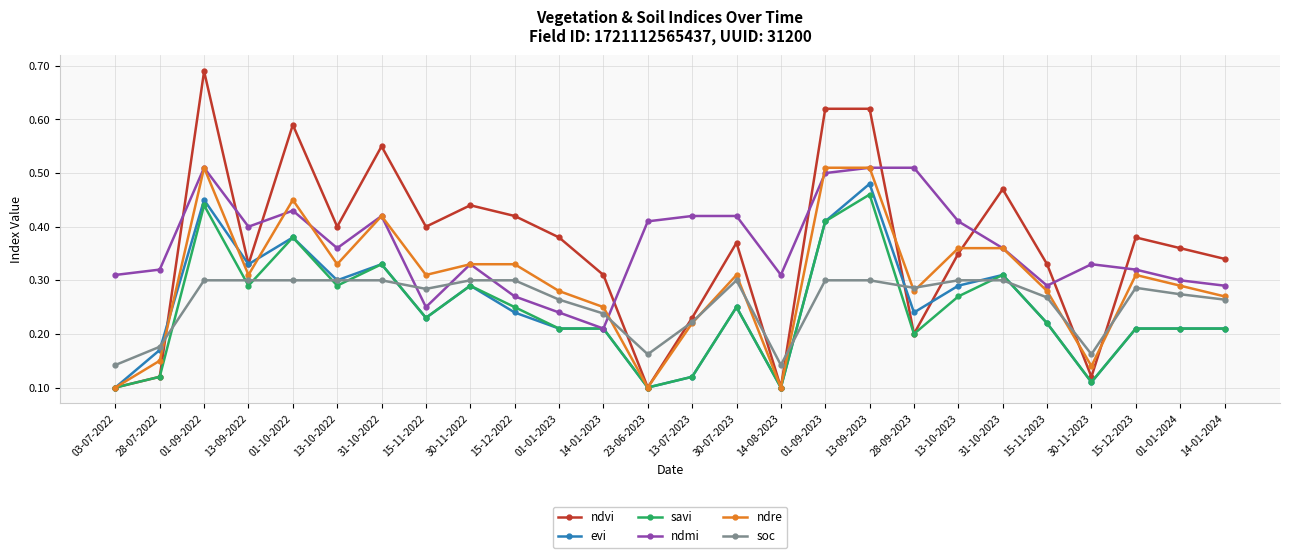

What are all the series names shown in the legend?

ndvi, evi, savi, ndmi, ndre, soc